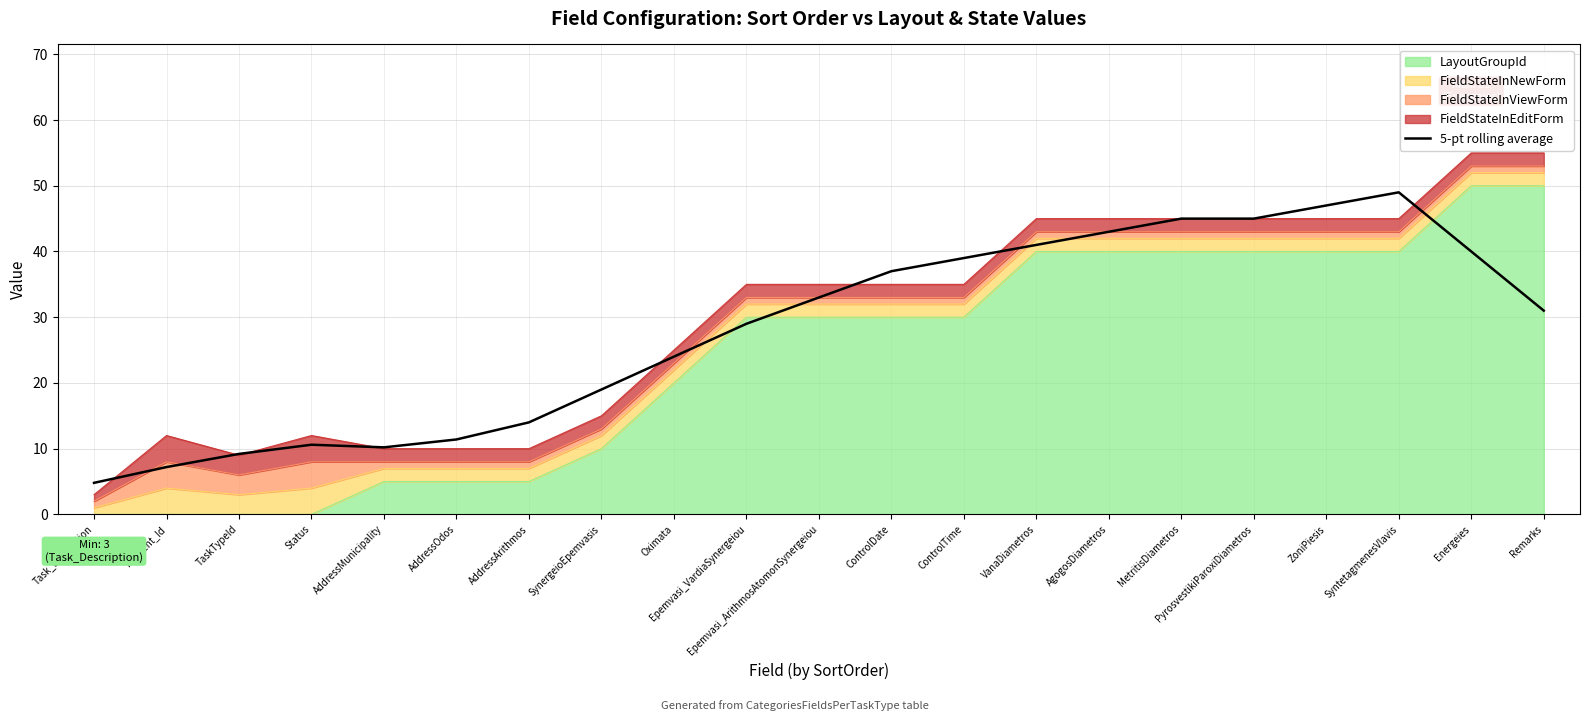

What is the change in value from Incident_Id to TaskTypeId?

+2.0